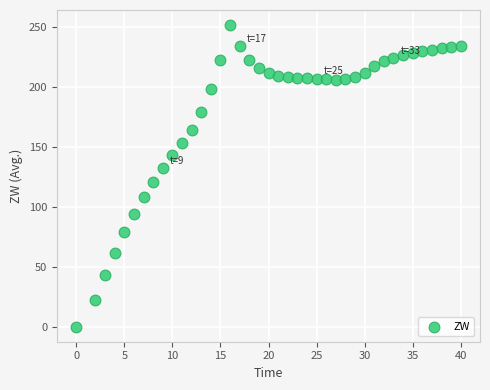

What is the range of Y values (max minus min)?

251.3